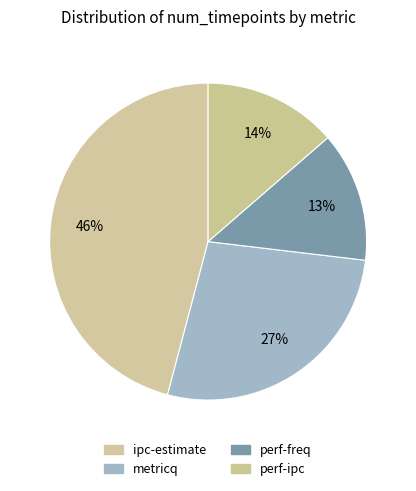

Is there any slice that represents more than half of the pie?

No